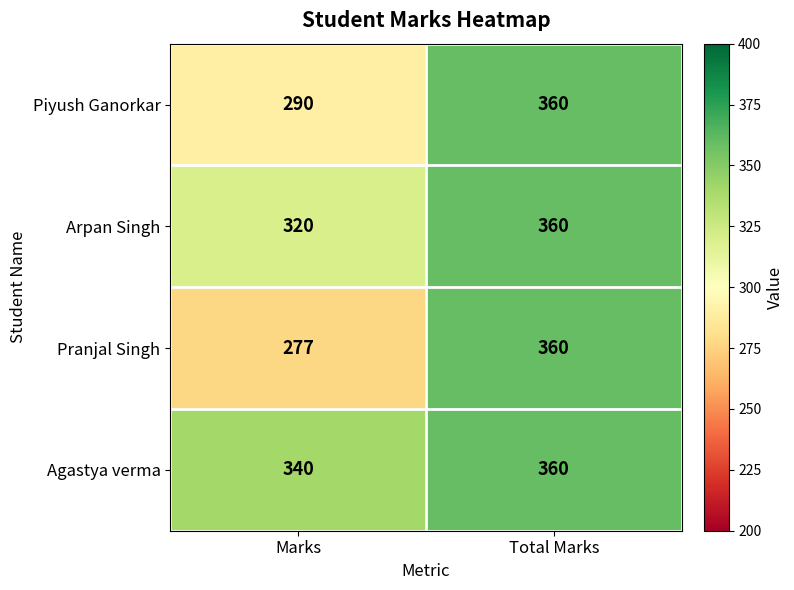

At which category is the sum across all series the highest?

Total Marks